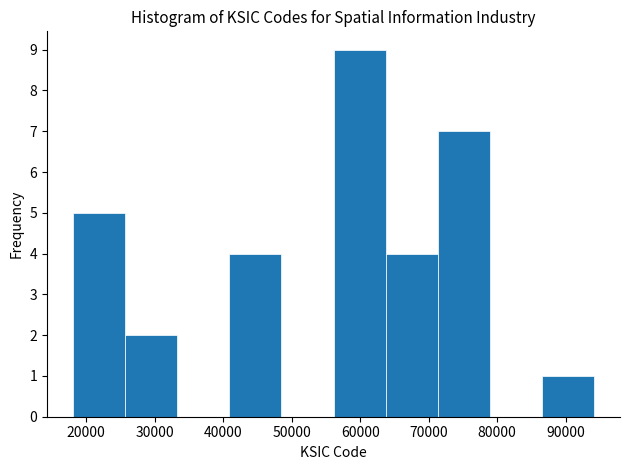

Reading left to right, transcribe this chart: for each bar, give the range it covers on the x-axis and its height. Neither the bar edges nor the heights are printed on the chart, so give them approximately, as read against the axes.

18000 to 26000: 5
26000 to 33000: 2
33000 to 41000: 0
41000 to 49000: 4
49000 to 56000: 0
56000 to 64000: 9
64000 to 71000: 4
71000 to 79000: 7
79000 to 87000: 0
87000 to 94000: 1